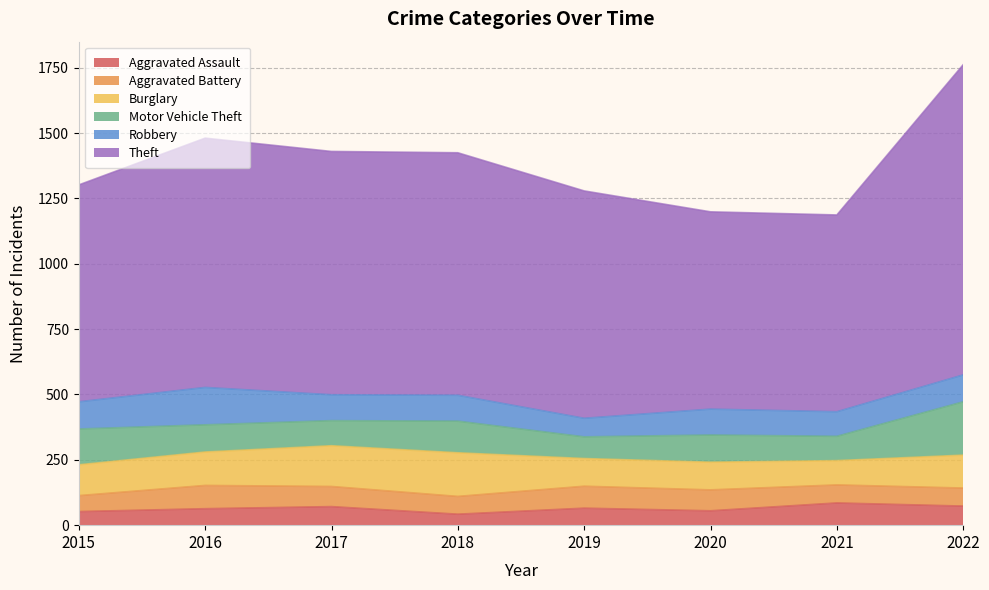

What are all the series names shown in the legend?

Aggravated Assault, Aggravated Battery, Burglary, Motor Vehicle Theft, Robbery, Theft